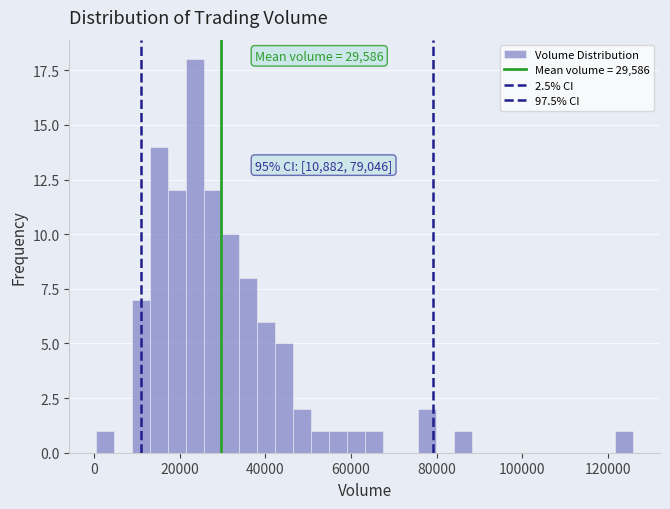

Read against the x-axis, roughly where is the centre of the tallest bar?

24000